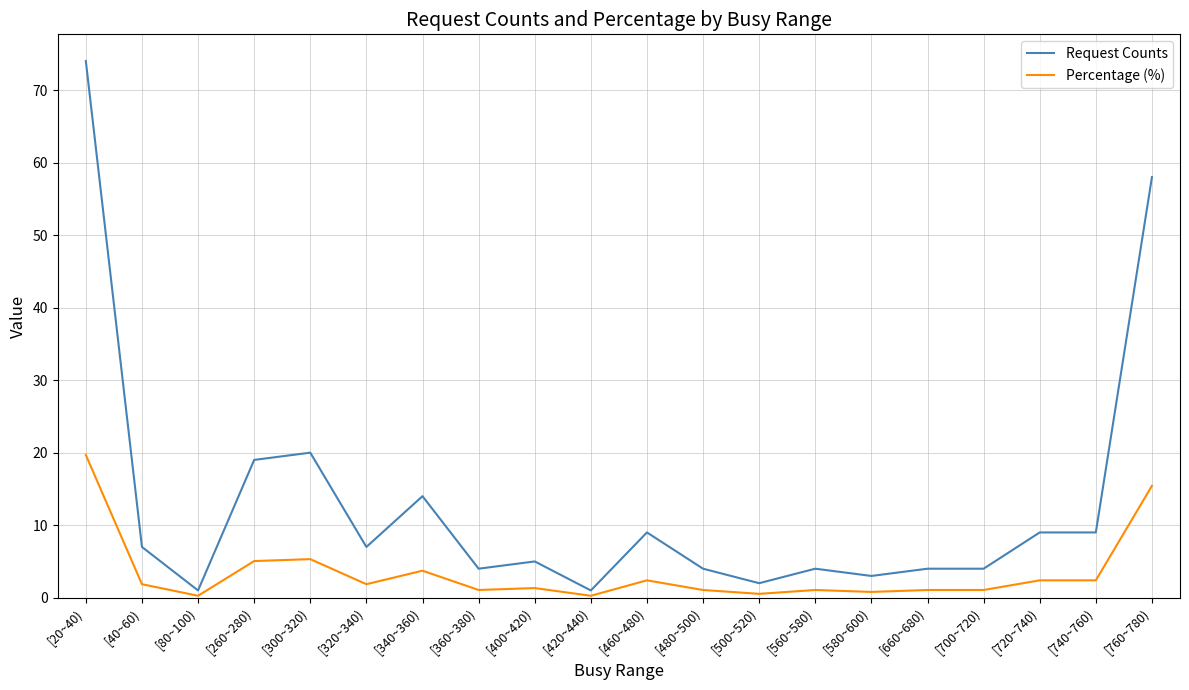

Between [580~600) and [720~740), which series saw the biggest shift?

Request Counts